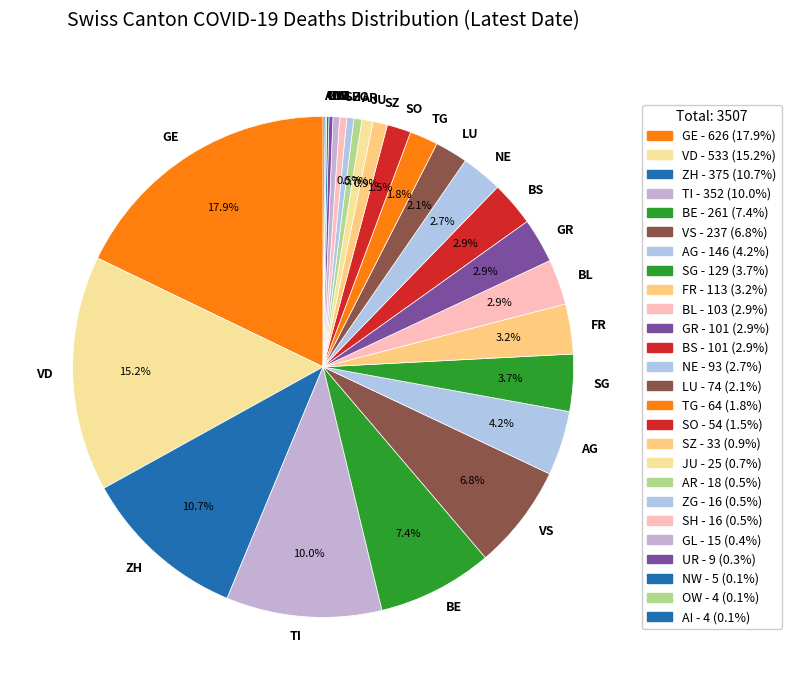

Does SH represent more than half of the total?

No